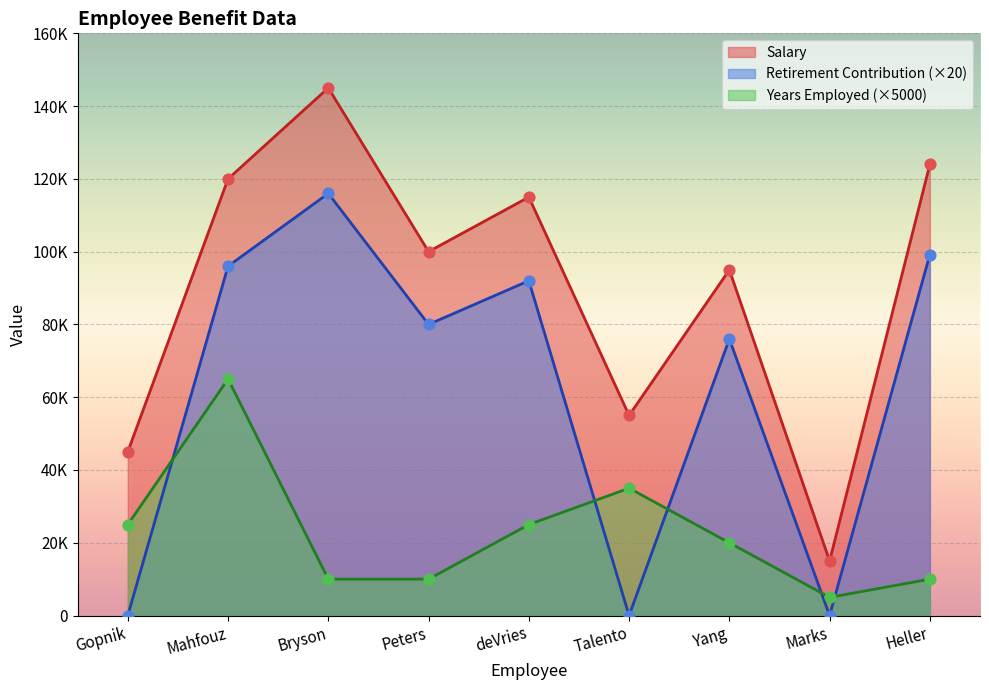

At which category is the sum across all series the highest?

Mahfouz